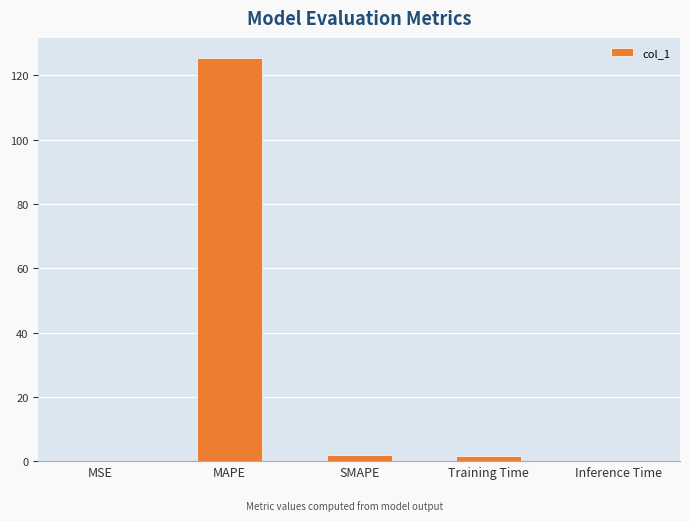

What is the average value?

25.8